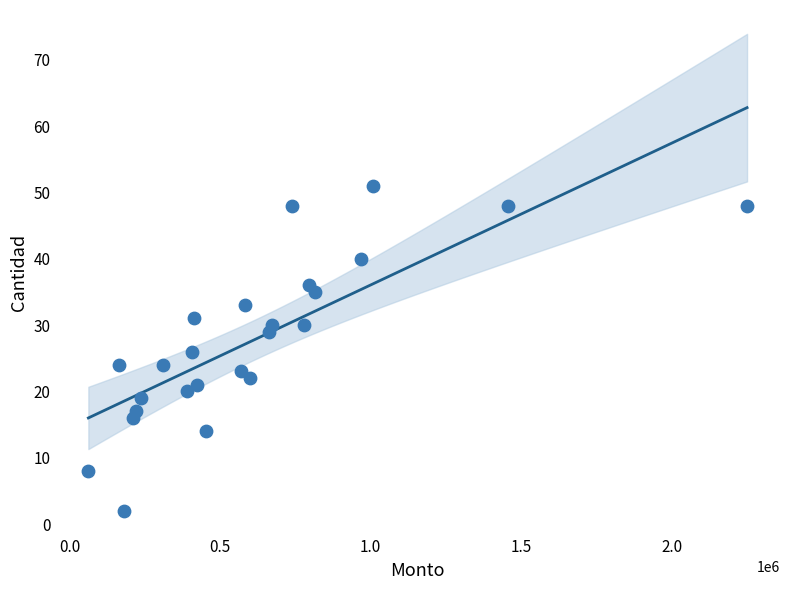

What is the range of Y values (max minus min)?

49